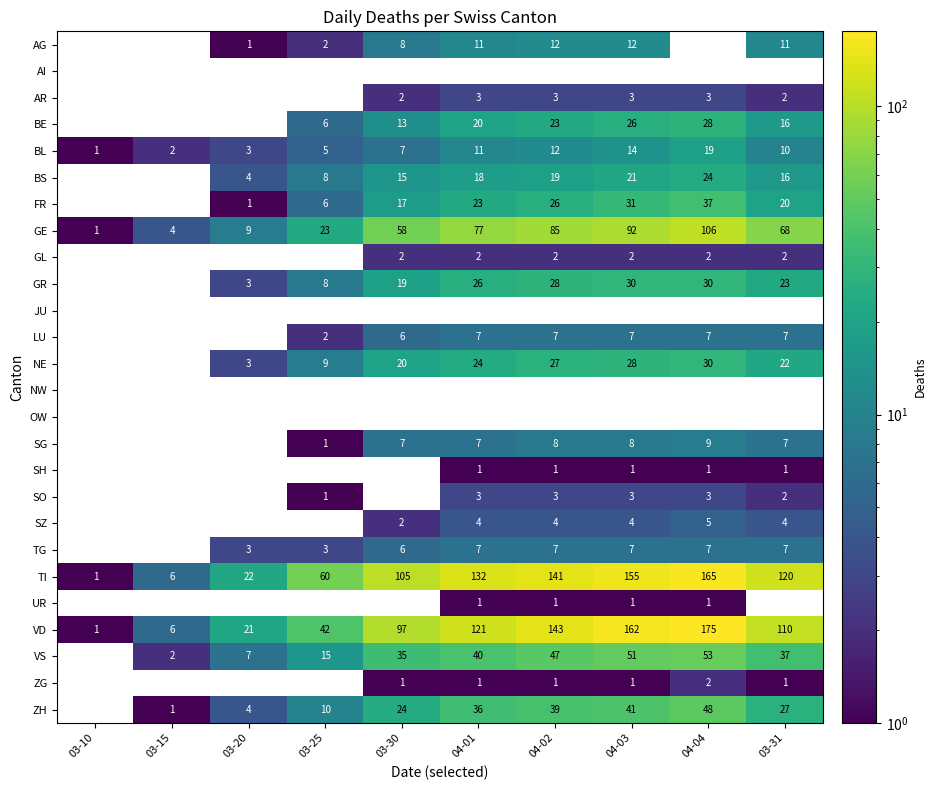

Is it true that BE equals 16 at 03-31?

True